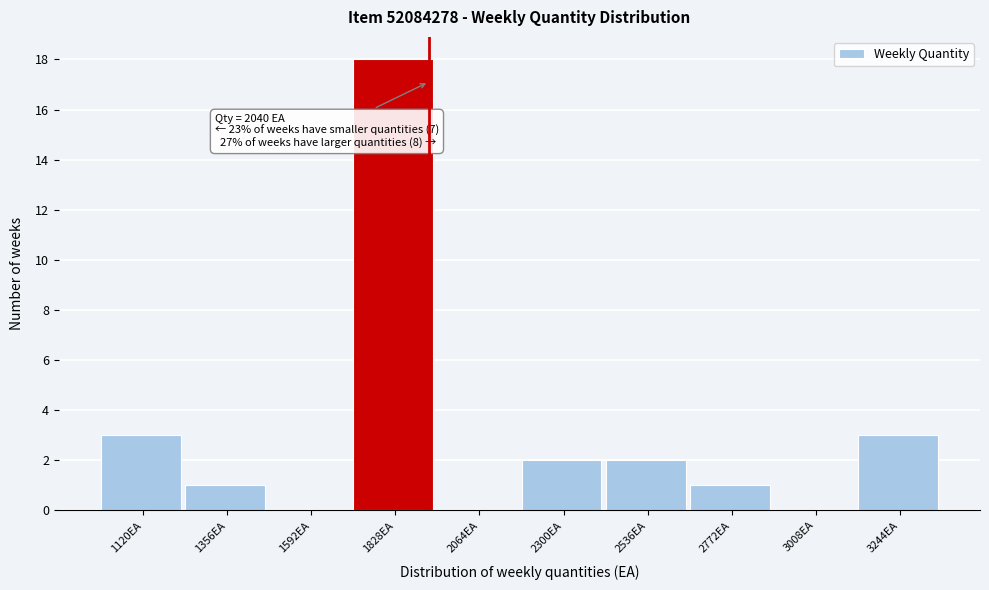

Reading left to right, what are all the values shown in this chart?

1120EA=3	1356EA=1	1592EA=0	1828EA=18	2064EA=0	2300EA=2	2536EA=2	2772EA=1	3008EA=0	3244EA=3